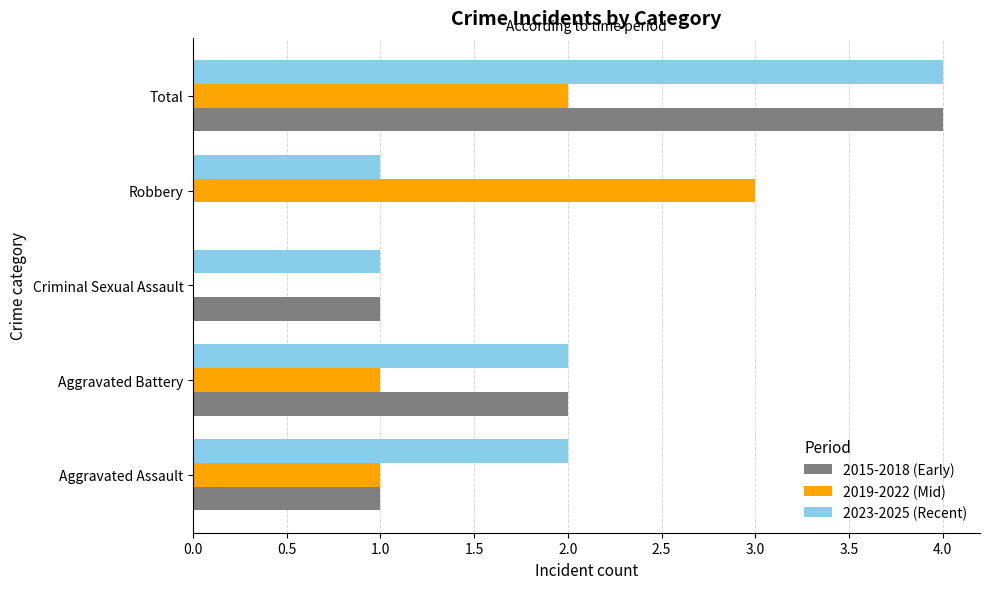

Count the number of data series in this chart.

3